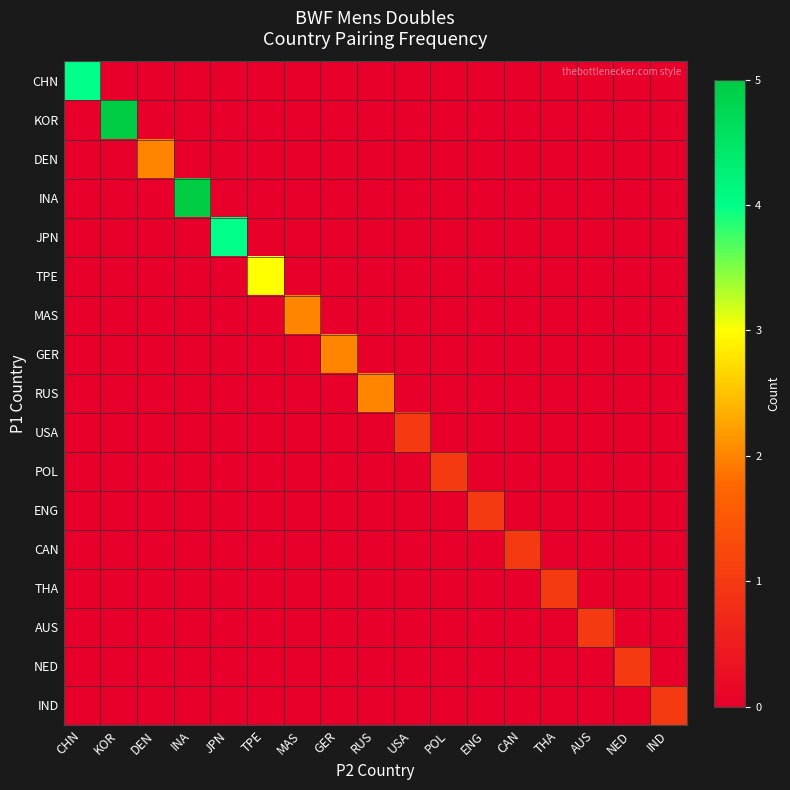

Which category has the highest value across all series?

KOR